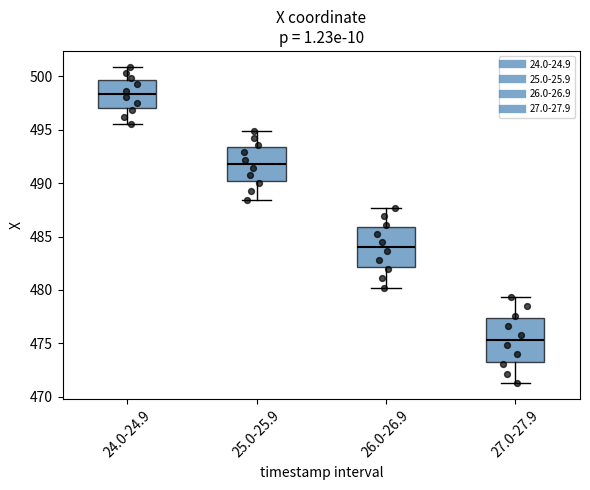

Where does the upper whisker of the box for 24.0-24.9 end on the y-axis? The values are not printed on the chart, so give them approximately, as read against the axis.

501.0